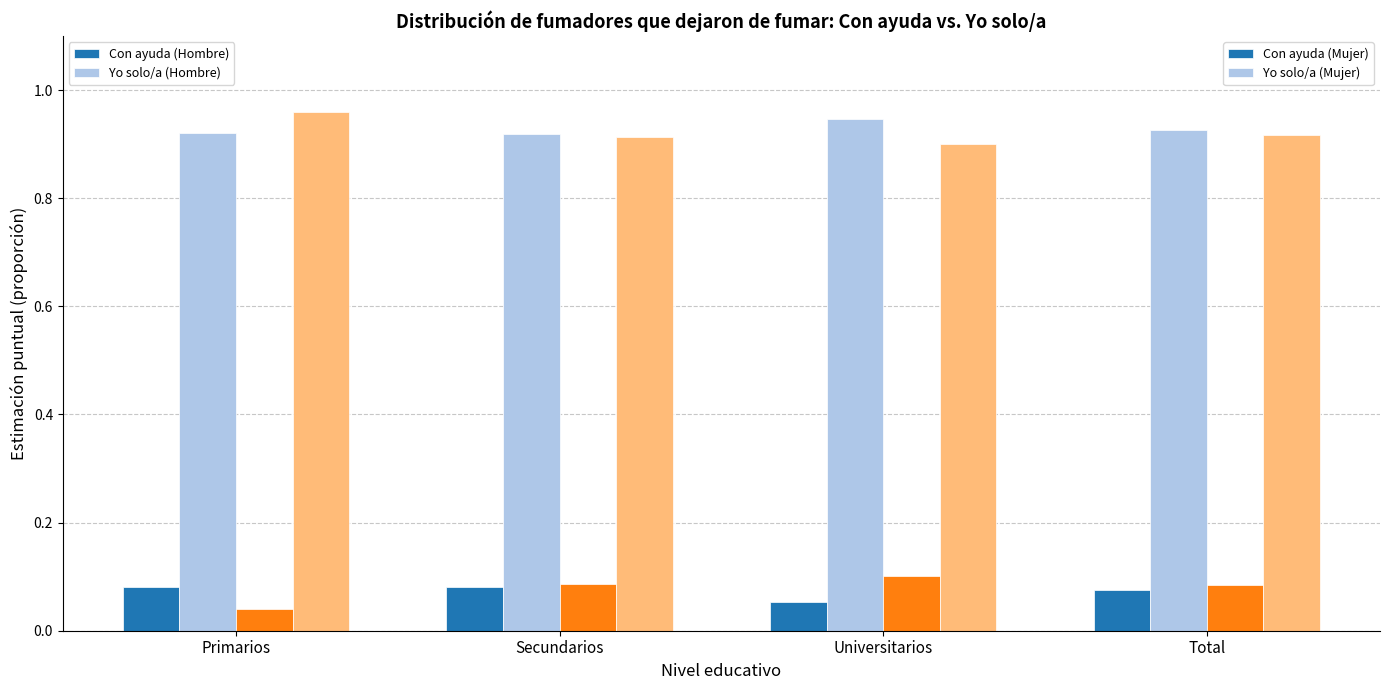

How many bars are there in each group?

4